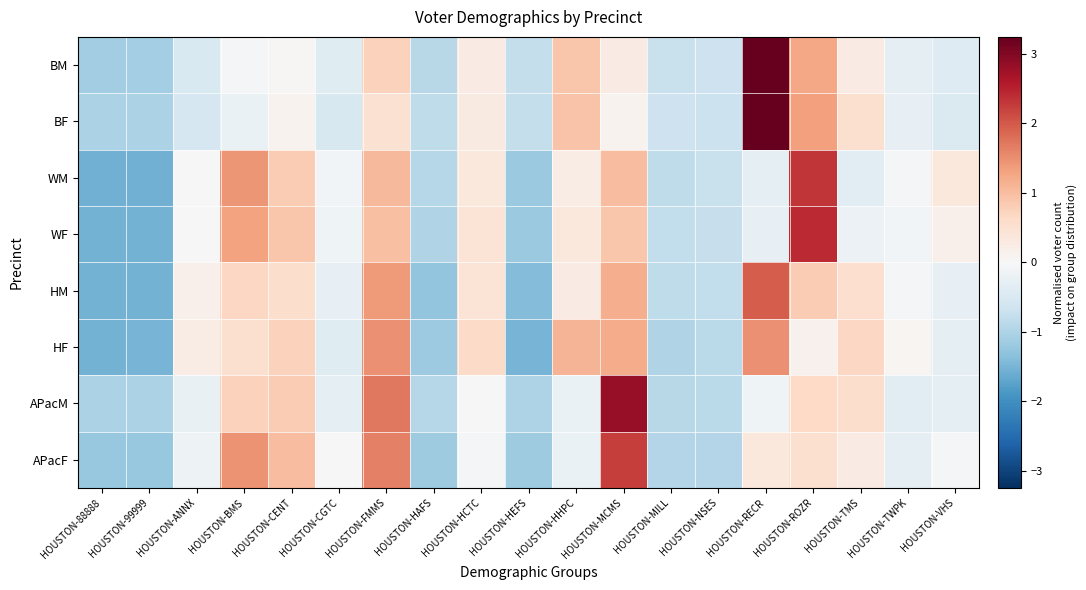

At how many categories does at least one series exceed 2?

3